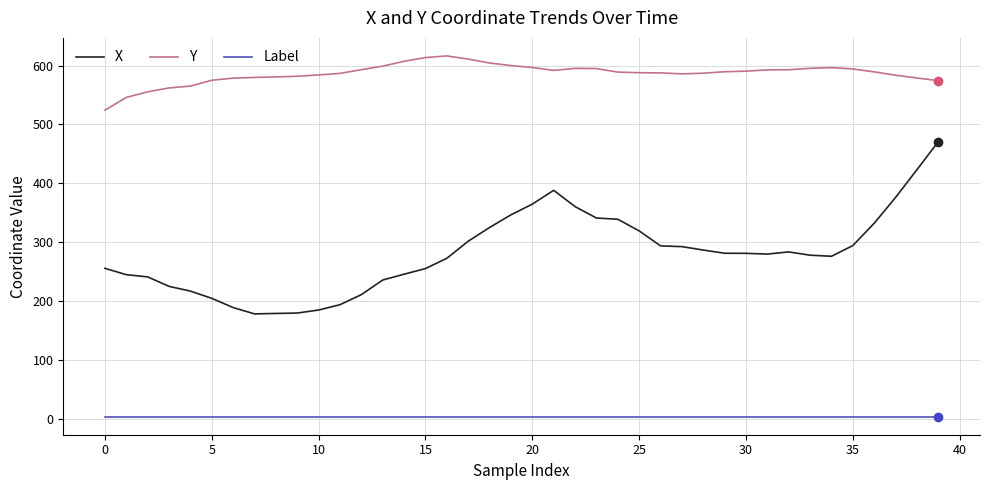

True or false: Y and X intersect in this chart.

False